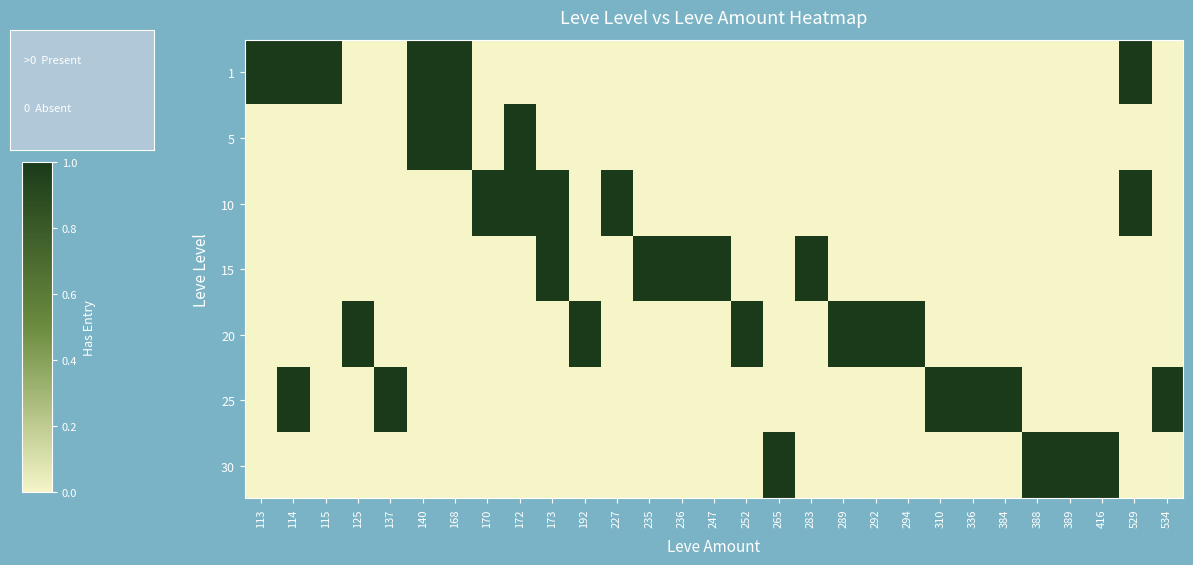

Reading left to right, what are all the values shown in this chart?

1: 113=1	114=1	115=1	125=0	137=0	140=1	168=1	170=0	172=0	173=0	192=0	227=0	235=0	236=0	247=0	252=0	265=0	283=0	289=0	292=0	294=0	310=0	336=0	384=0	388=0	389=0	416=0	529=1	534=0
5: 113=0	114=0	115=0	125=0	137=0	140=1	168=1	170=0	172=1	173=0	192=0	227=0	235=0	236=0	247=0	252=0	265=0	283=0	289=0	292=0	294=0	310=0	336=0	384=0	388=0	389=0	416=0	529=0	534=0
10: 113=0	114=0	115=0	125=0	137=0	140=0	168=0	170=1	172=1	173=1	192=0	227=1	235=0	236=0	247=0	252=0	265=0	283=0	289=0	292=0	294=0	310=0	336=0	384=0	388=0	389=0	416=0	529=1	534=0
15: 113=0	114=0	115=0	125=0	137=0	140=0	168=0	170=0	172=0	173=1	192=0	227=0	235=1	236=1	247=1	252=0	265=0	283=1	289=0	292=0	294=0	310=0	336=0	384=0	388=0	389=0	416=0	529=0	534=0
20: 113=0	114=0	115=0	125=1	137=0	140=0	168=0	170=0	172=0	173=0	192=1	227=0	235=0	236=0	247=0	252=1	265=0	283=0	289=1	292=1	294=1	310=0	336=0	384=0	388=0	389=0	416=0	529=0	534=0
25: 113=0	114=1	115=0	125=0	137=1	140=0	168=0	170=0	172=0	173=0	192=0	227=0	235=0	236=0	247=0	252=0	265=0	283=0	289=0	292=0	294=0	310=1	336=1	384=1	388=0	389=0	416=0	529=0	534=1
30: 113=0	114=0	115=0	125=0	137=0	140=0	168=0	170=0	172=0	173=0	192=0	227=0	235=0	236=0	247=0	252=0	265=1	283=0	289=0	292=0	294=0	310=0	336=0	384=0	388=1	389=1	416=1	529=0	534=0